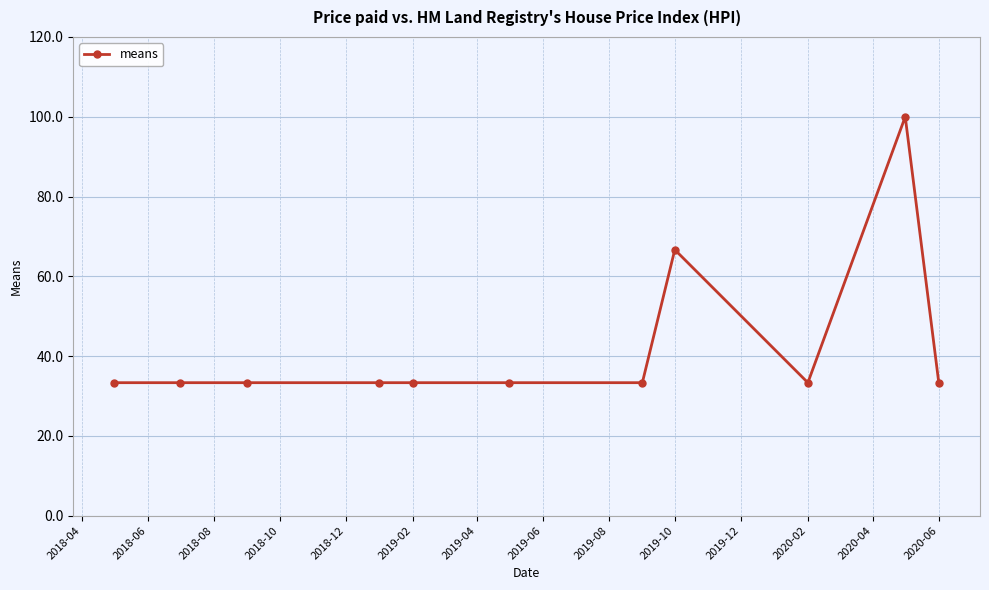

What is the greatest value displayed?

100.0